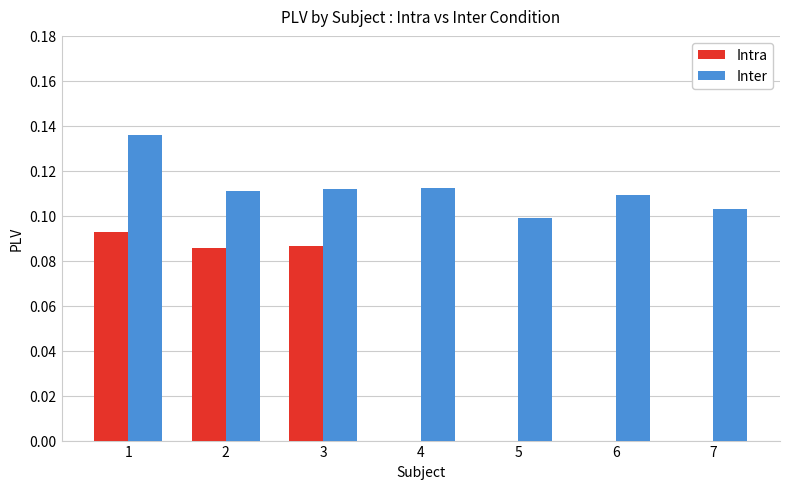

Which series changed the most between 2 and 5?

Intra